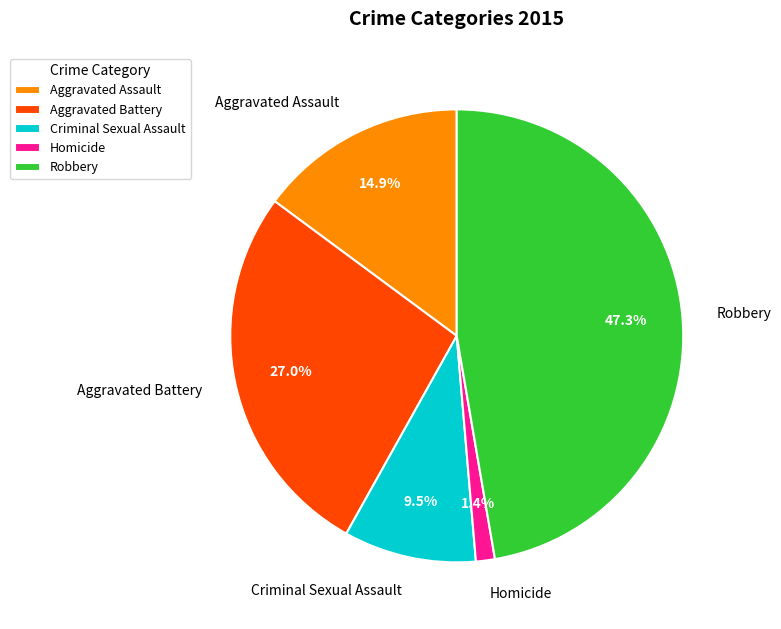

How many slices are in this pie chart?

5